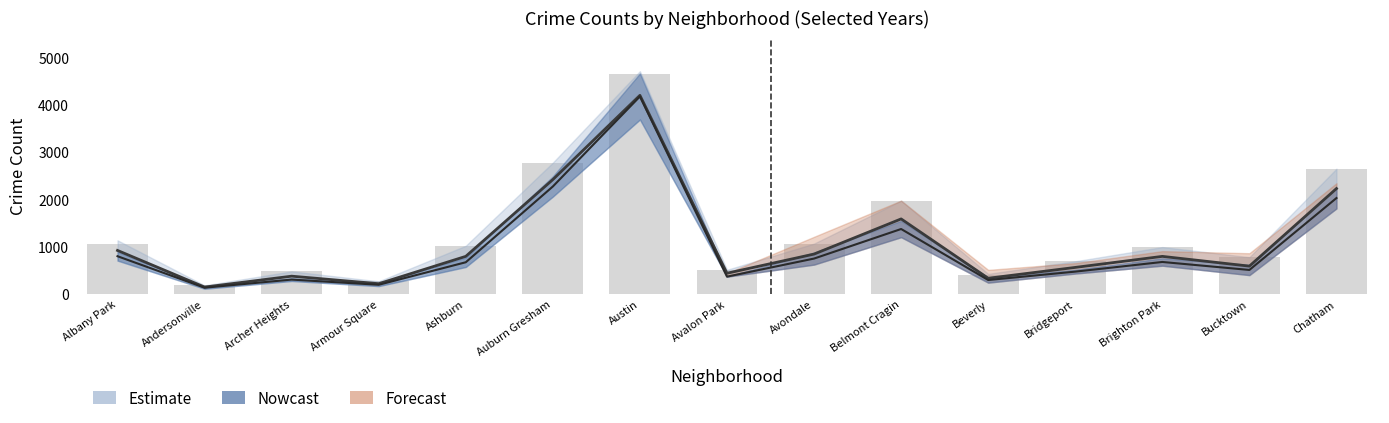

Does the chart contain any negative values?

No